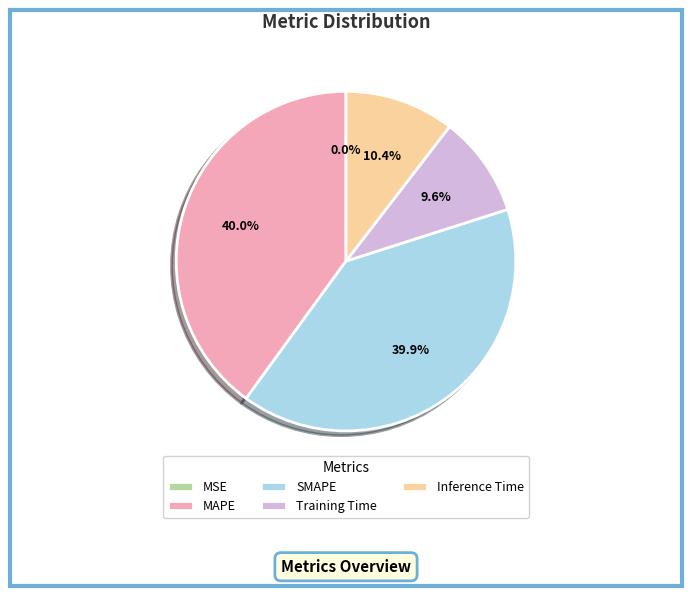

What percentage is NOT represented by SMAPE?

60.1%